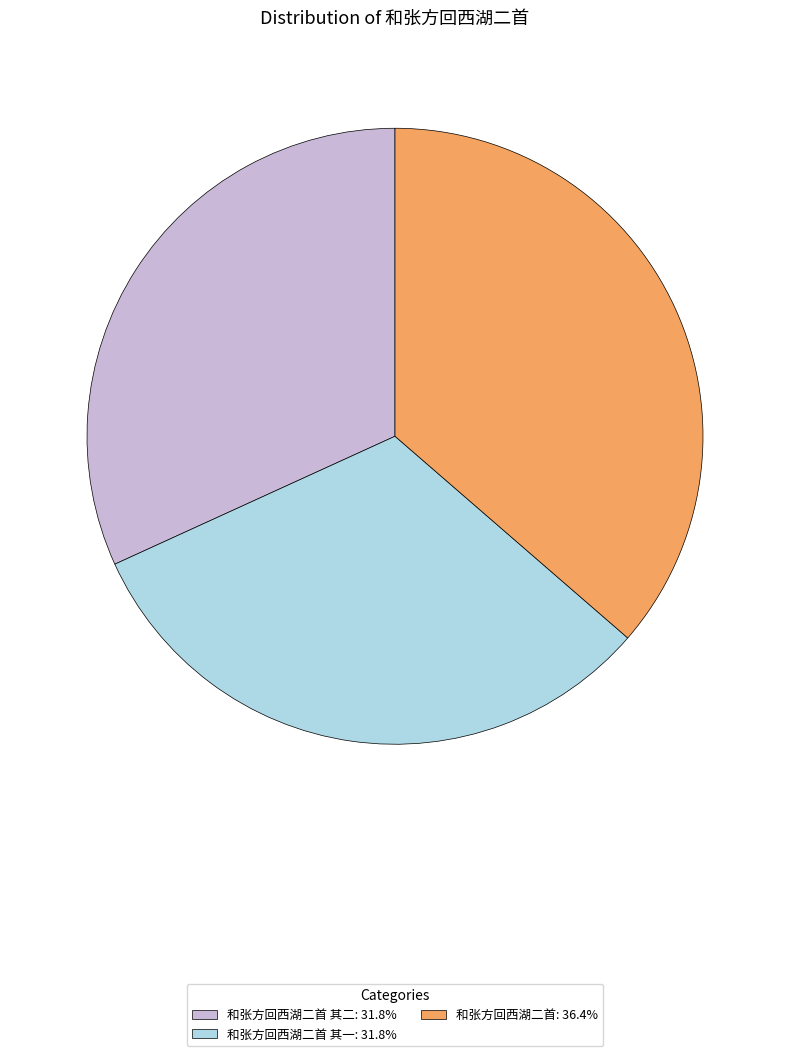

What is the ratio of the value at 和张方回西湖二首 其二: 31.8% to the value at 和张方回西湖二首: 36.4%?

0.9